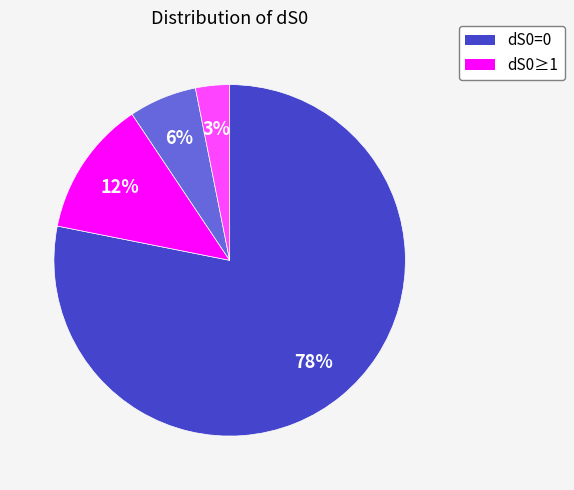

How many segments does this pie chart have?

4